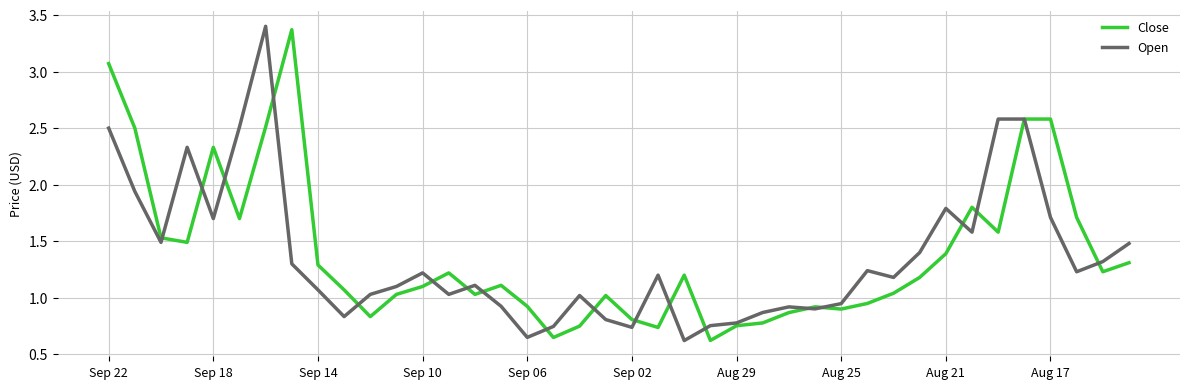

What is the average value of the Open series?

1.4